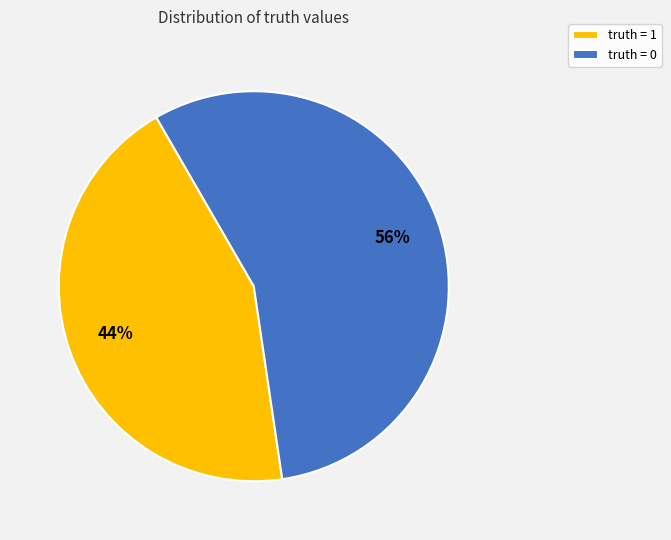

Combined, do truth = 0 and truth = 1 account for over 50%?

Yes